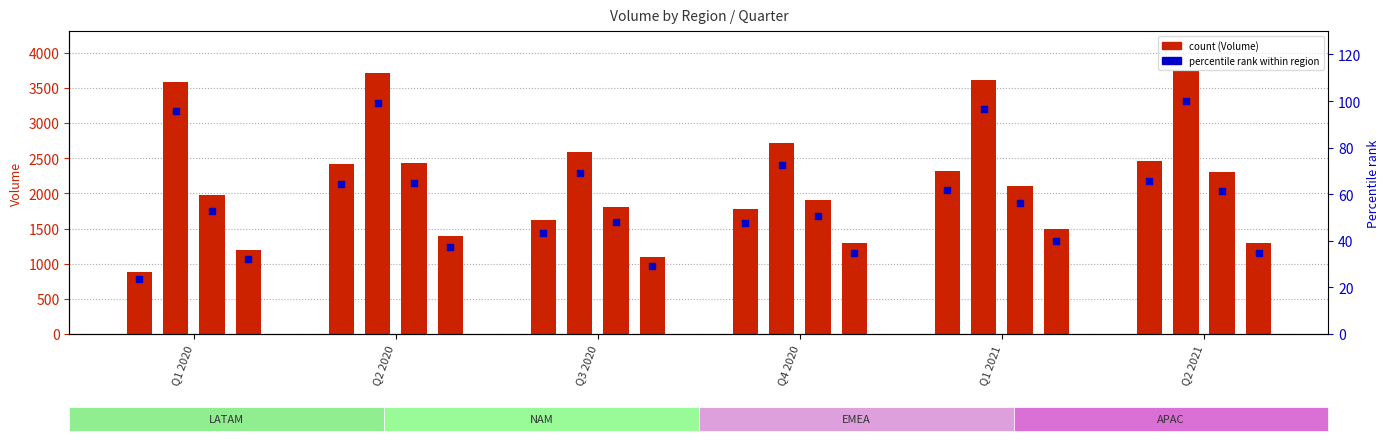

Which series has the largest total across all categories?

NAM